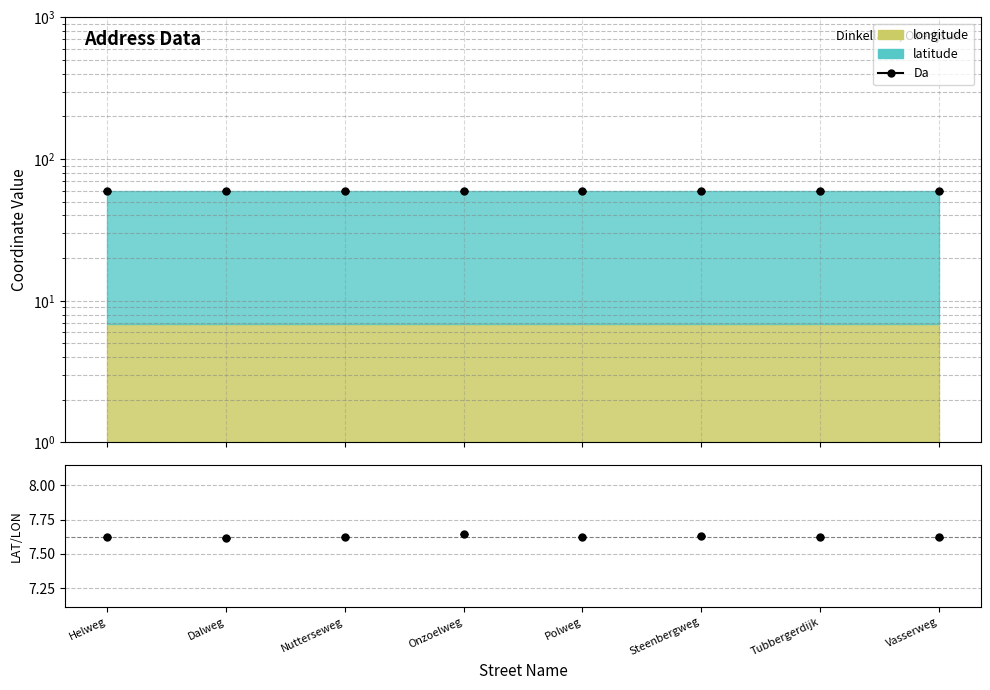

True or false: lat/lon ratio has a value of 7.6 at Polweg.

True